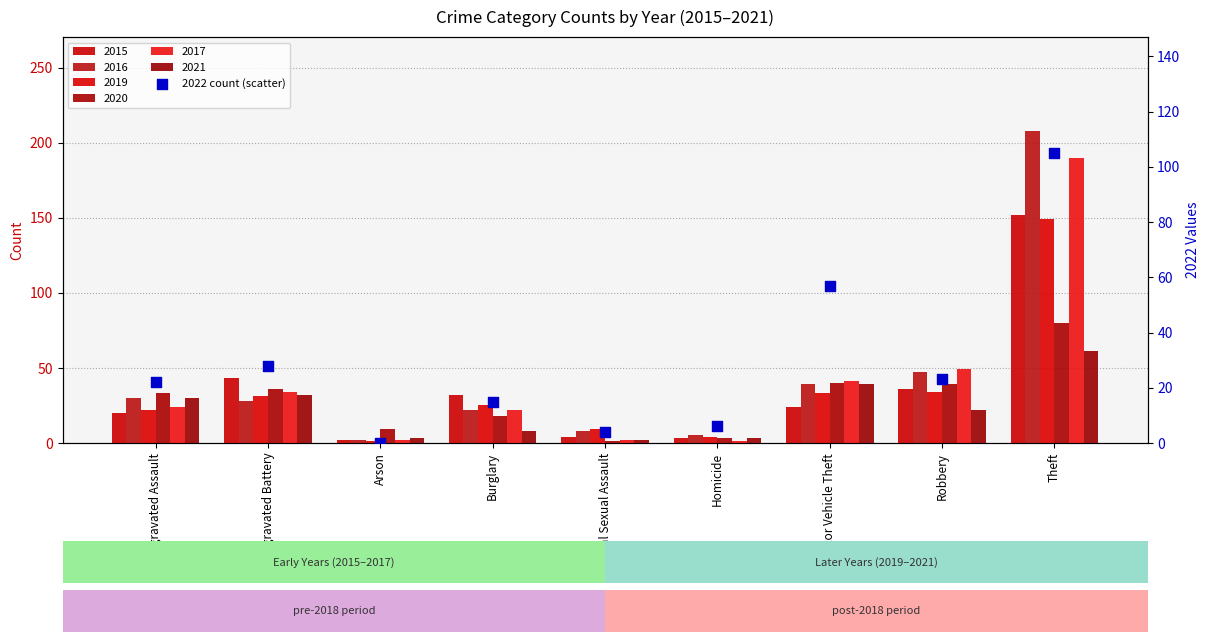

Between Theft and Arson, which is larger?

Theft